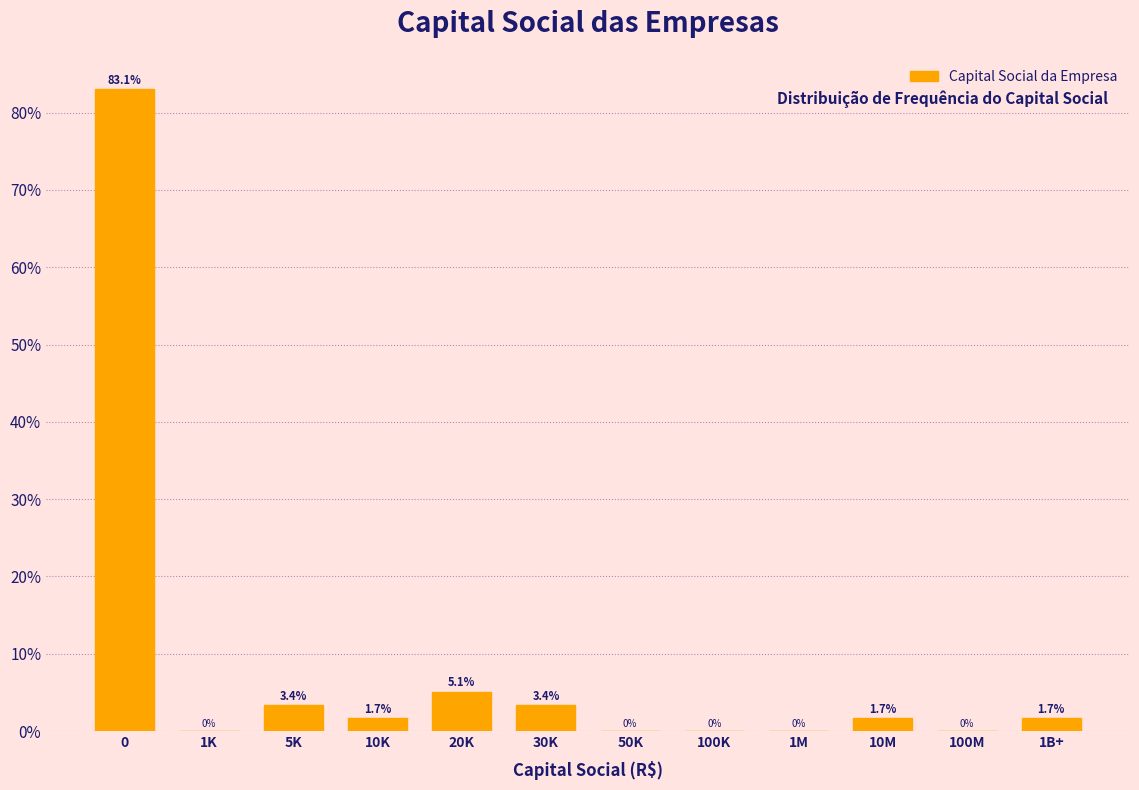

Reading left to right, extract all data points from this chart.

0=83.1	1K=0.0	5K=3.4	10K=1.7	20K=5.1	30K=3.4	50K=0.0	100K=0.0	1M=0.0	10M=1.7	100M=0.0	1B+=1.7